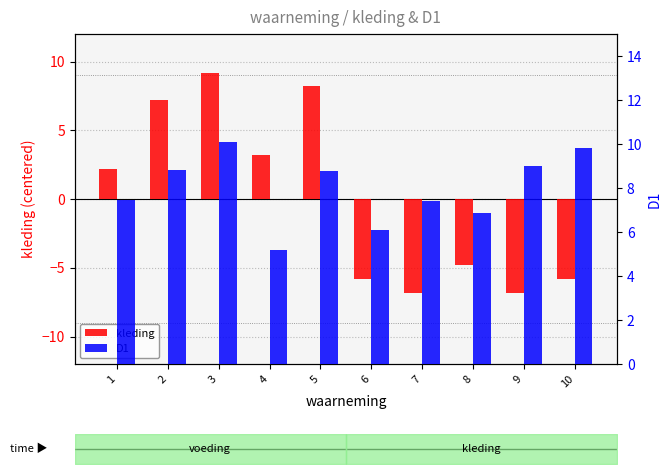

The kleding series shows -4.5 at 9. True or false?

False